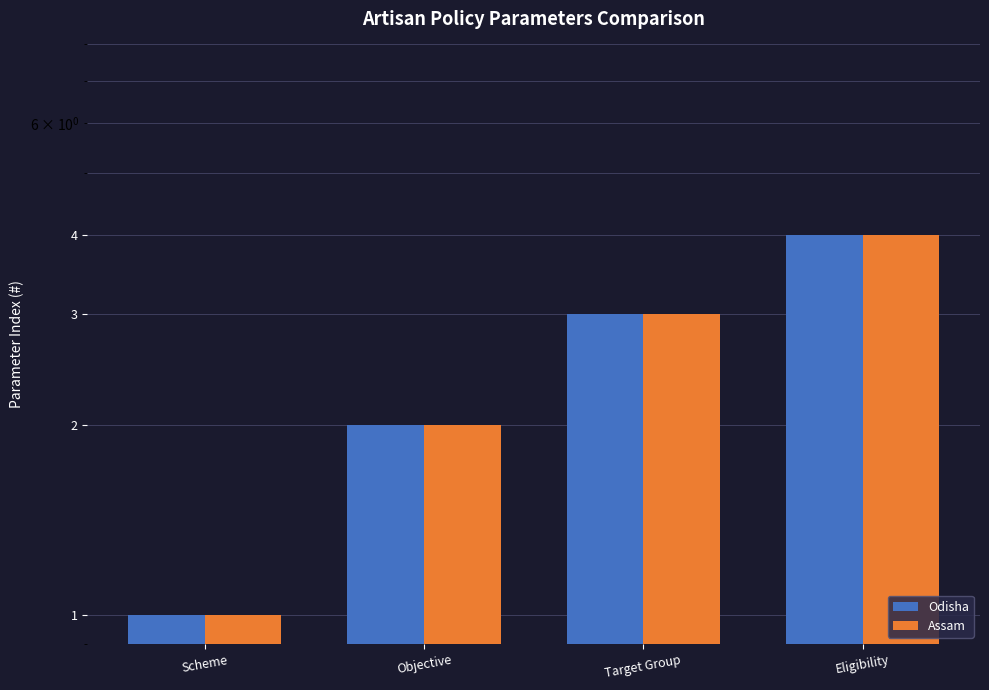

What is the difference between the maximum and minimum values in the Odisha series?

3